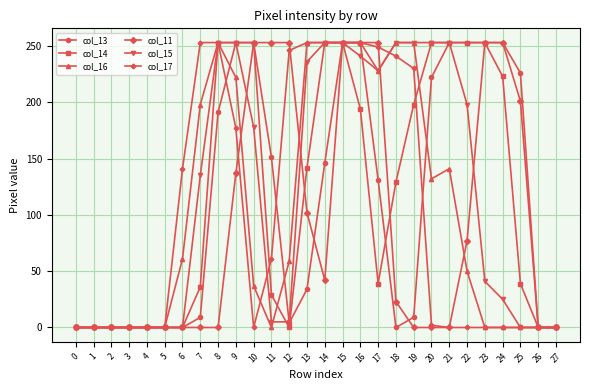

True or false: col_15 has a value of 253 at 20.

True